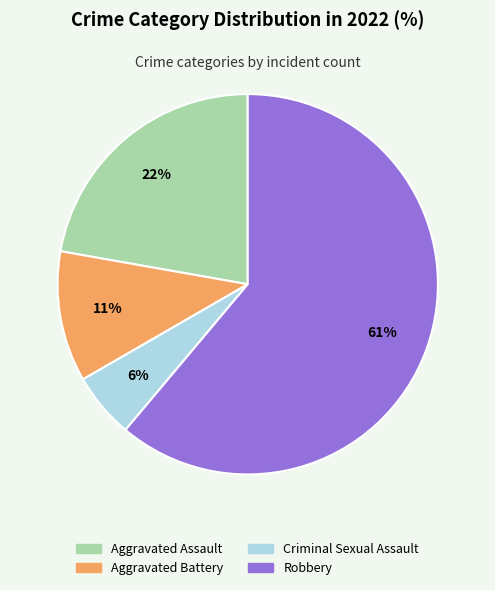

What is the majority slice?

Robbery